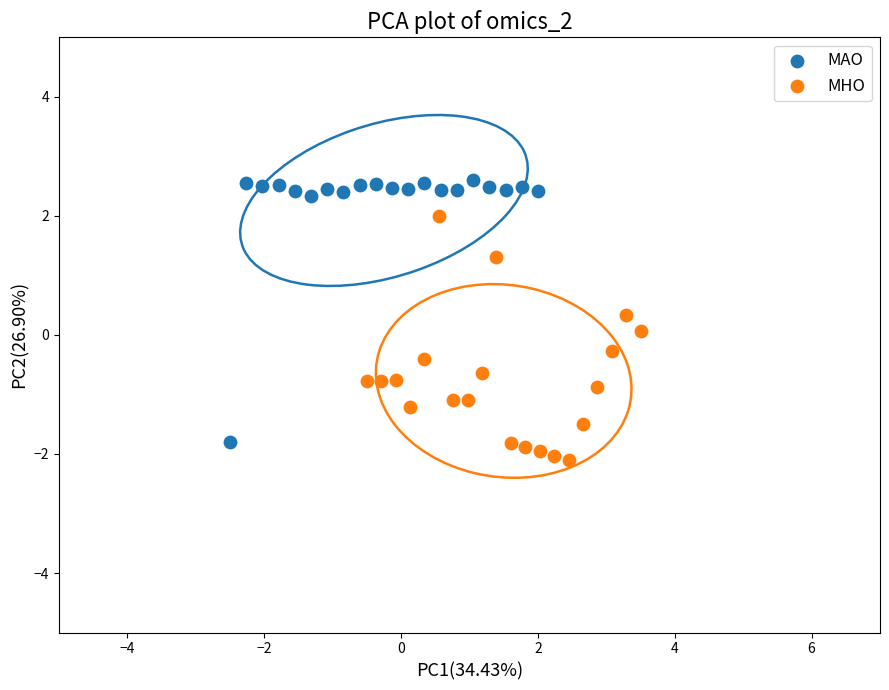

What are all the series names shown in the legend?

MAO, MHO